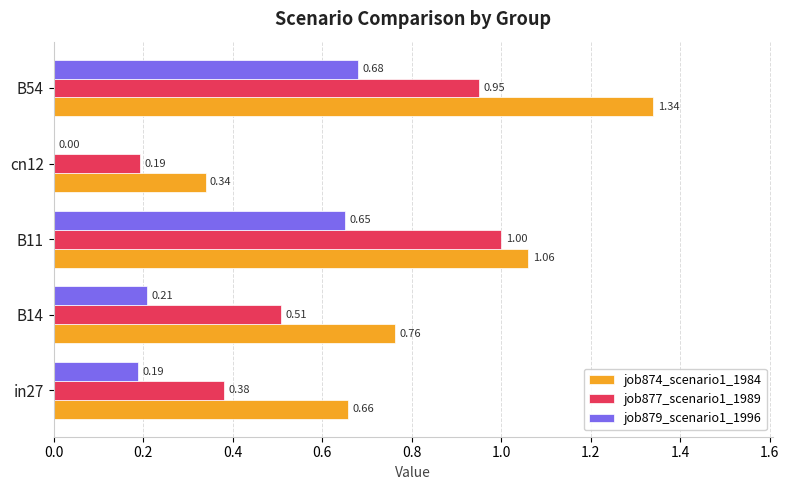

At which category does the chart reach its peak across all series?

B54